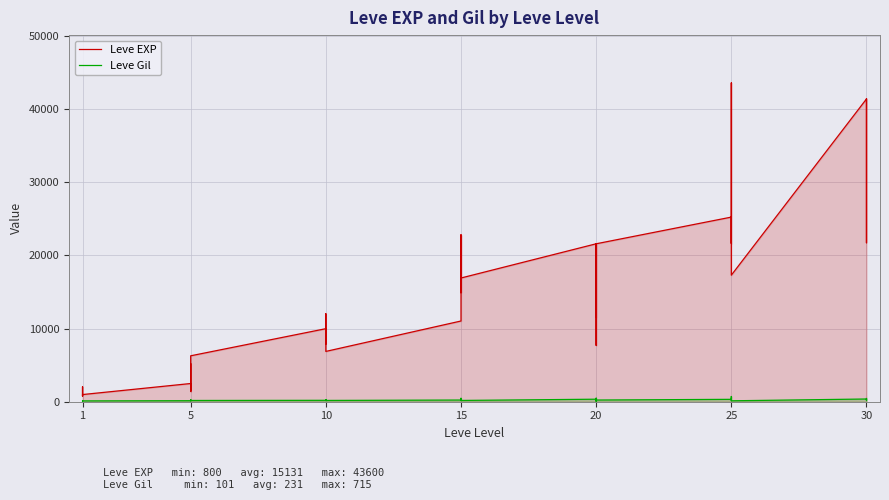

How many interior local valleys does the Leve Gil series have?

12